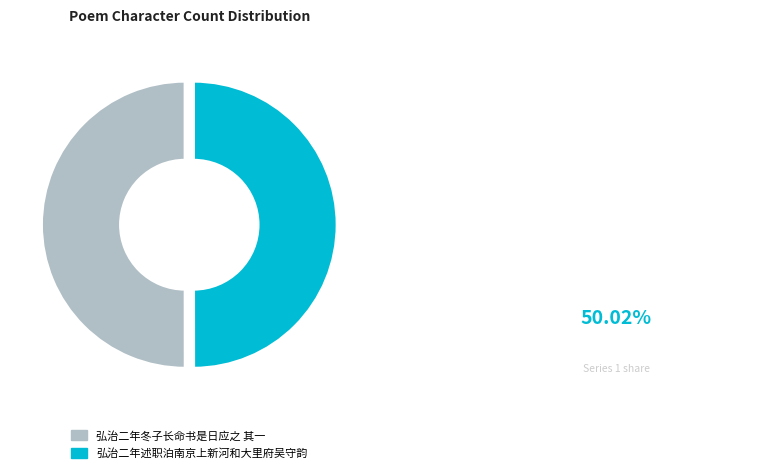

True or false: 弘治二年冬子长命书是日应之 其一 accounts for 50% of the total.

True